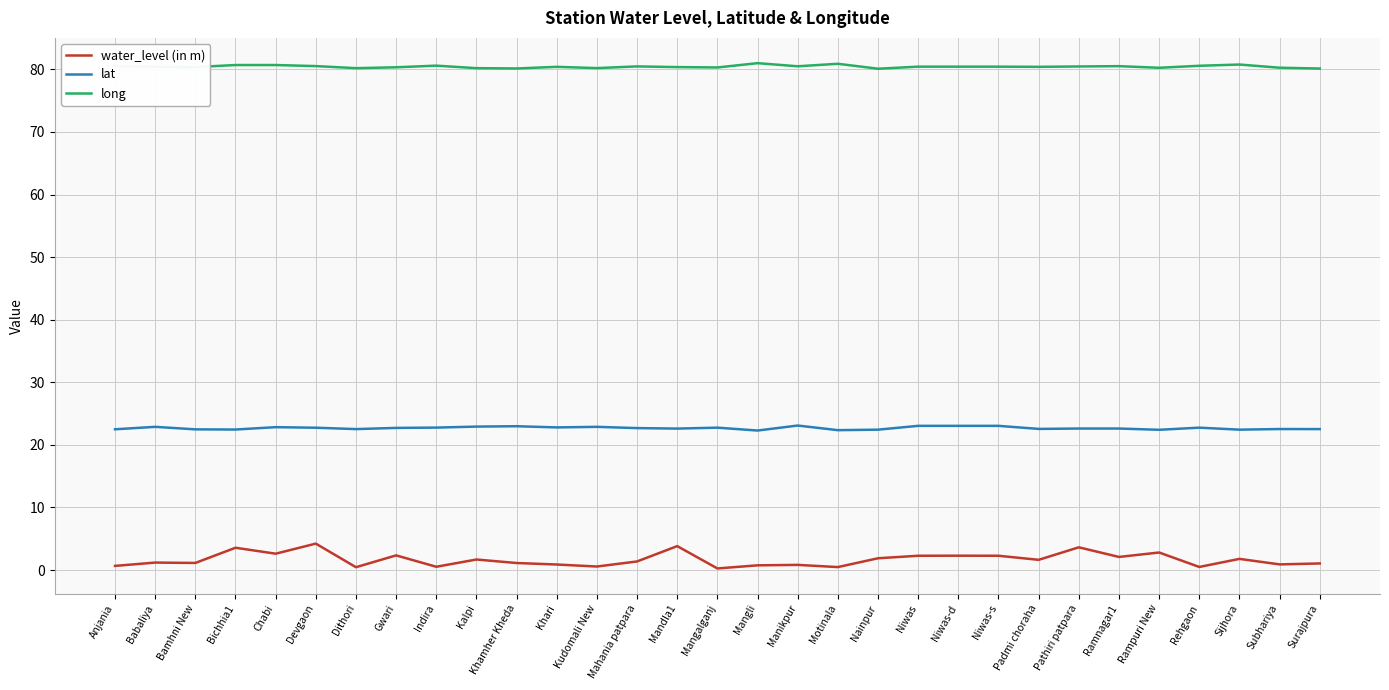

Which series has the largest range (max minus min)?

water_level (in m)